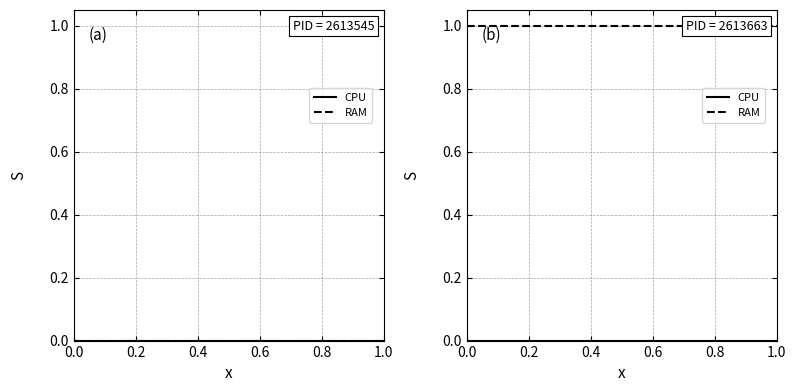

What is the label of the 17th point from the right?

0.6